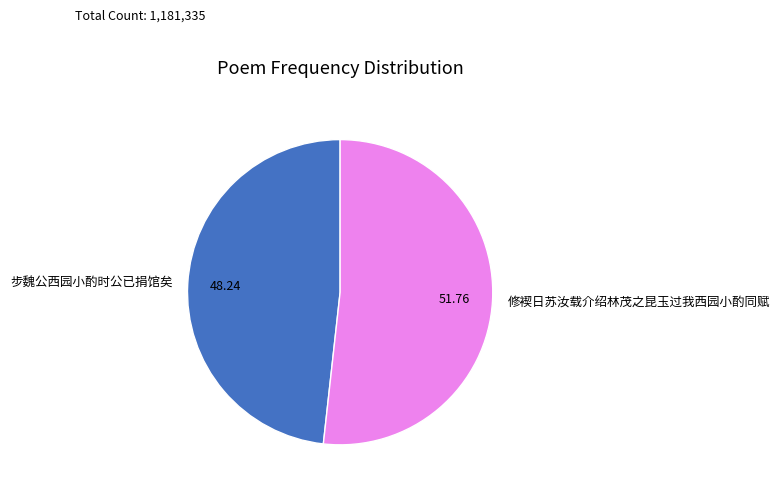

Rank the categories by value from lowest to highest.

步魏公西园小酌时公已捐馆矣, 修褉日苏汝载介绍林茂之昆玉过我西园小酌同赋